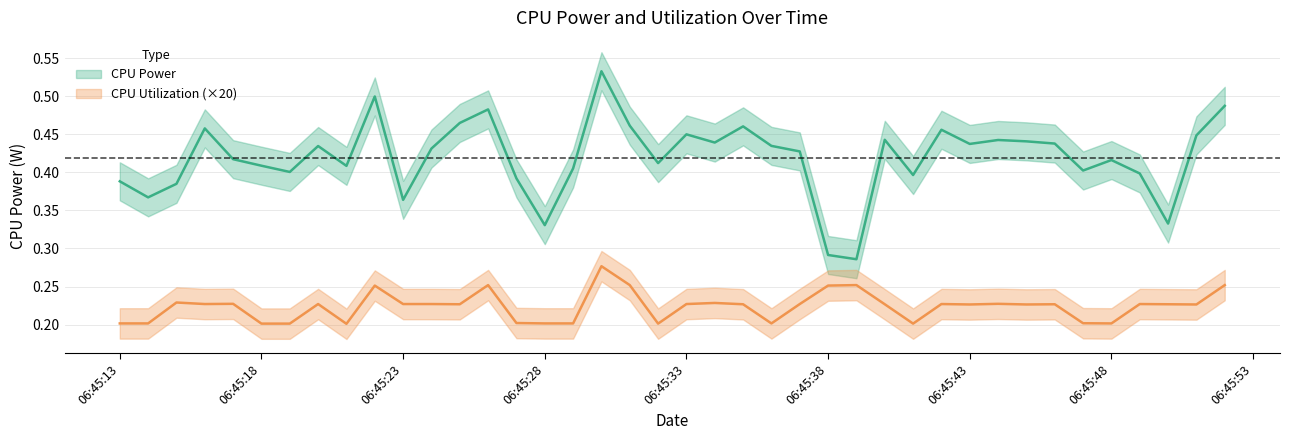

What is the value of the CPU Utilization point at the 30th from the left?

0.2